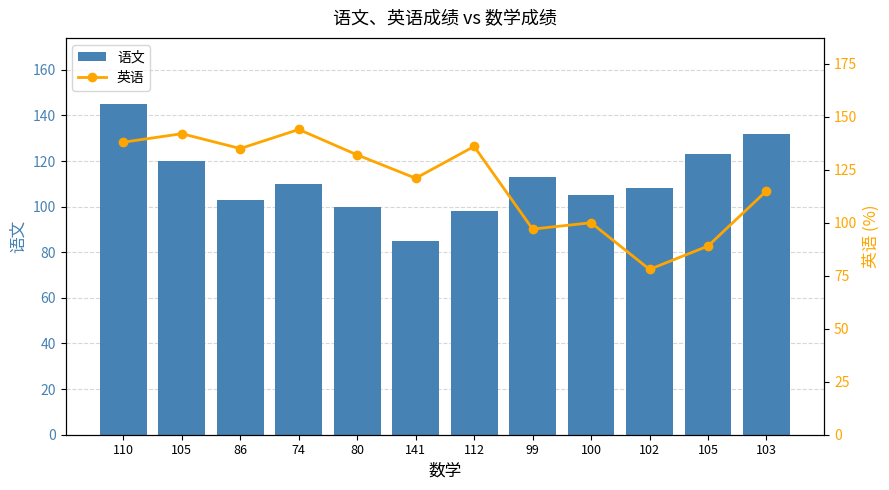

What is the label of the 2nd bar from the left?

105